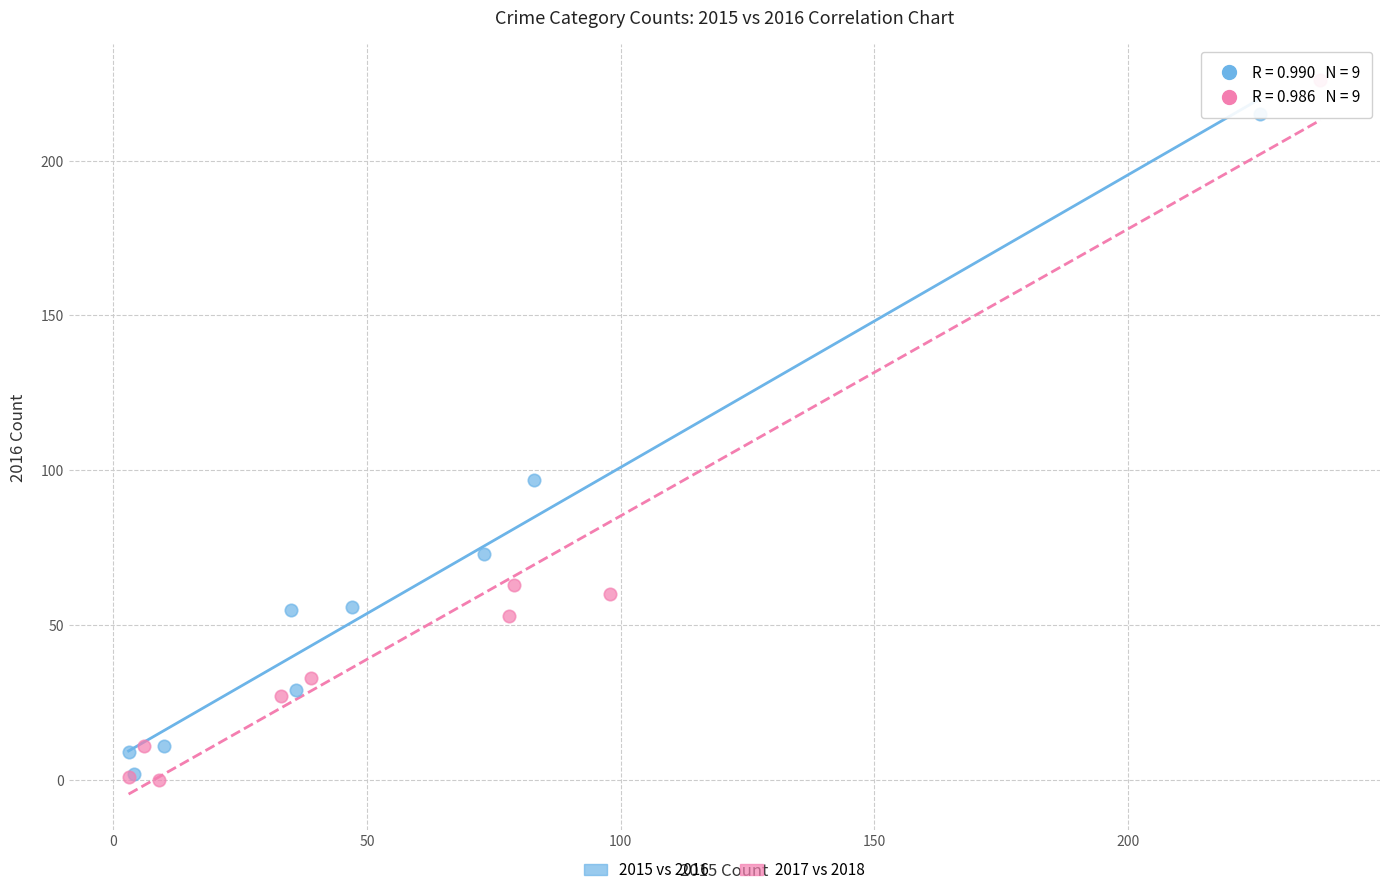

Which series reaches the maximum Y coordinate?

2017 vs 2018